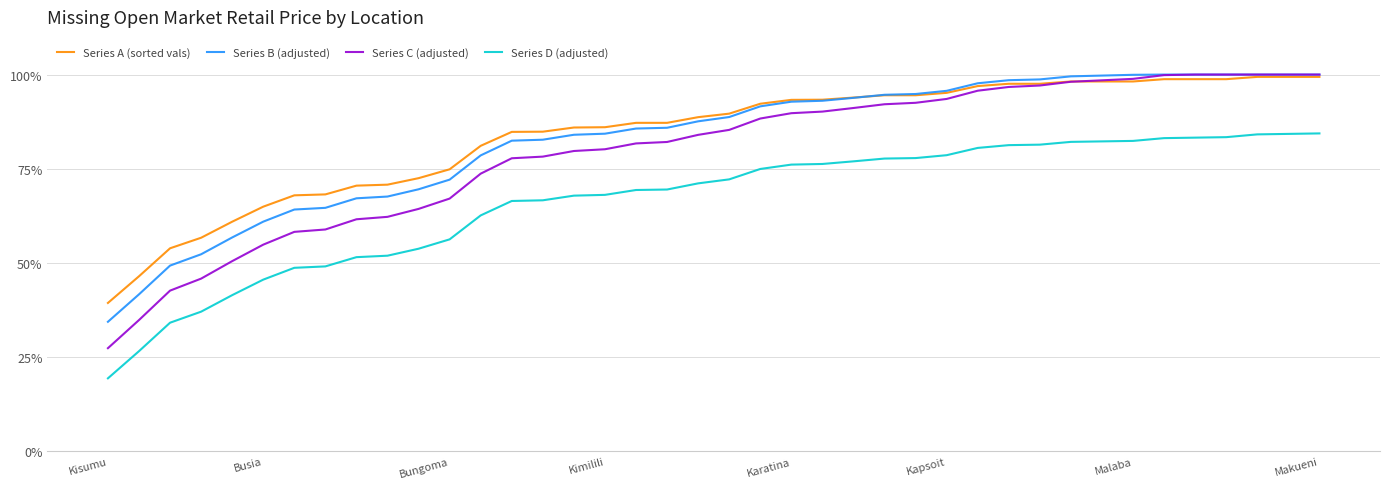

Reading left to right, transcribe all the data shown in this chart.

Series A (sorted vals): 0.4	0.5	0.5	0.6	0.6	0.6	0.7	0.7	0.7	0.7	0.7	0.7	0.8	0.8	0.8	0.9	0.9	0.9	0.9	0.9	0.9	0.9	0.9	0.9	0.9	0.9	0.9	1.0	1.0	1.0	1.0	1.0	1.0	1.0	1.0	1.0	1.0	1.0	1.0	1.0
Series B (adjusted): 0.3	0.4	0.5	0.5	0.6	0.6	0.6	0.6	0.7	0.7	0.7	0.7	0.8	0.8	0.8	0.8	0.8	0.9	0.9	0.9	0.9	0.9	0.9	0.9	0.9	0.9	0.9	1.0	1.0	1.0	1.0	1.0	1.0	1.0	1.0	1.0	1.0	1.0	1.0	1.0
Series C (adjusted): 0.3	0.3	0.4	0.5	0.5	0.5	0.6	0.6	0.6	0.6	0.6	0.7	0.7	0.8	0.8	0.8	0.8	0.8	0.8	0.8	0.9	0.9	0.9	0.9	0.9	0.9	0.9	0.9	1.0	1.0	1.0	1.0	1.0	1.0	1.0	1.0	1.0	1.0	1.0	1.0
Series D (adjusted): 0.2	0.3	0.3	0.4	0.4	0.5	0.5	0.5	0.5	0.5	0.5	0.6	0.6	0.7	0.7	0.7	0.7	0.7	0.7	0.7	0.7	0.7	0.8	0.8	0.8	0.8	0.8	0.8	0.8	0.8	0.8	0.8	0.8	0.8	0.8	0.8	0.8	0.8	0.8	0.8